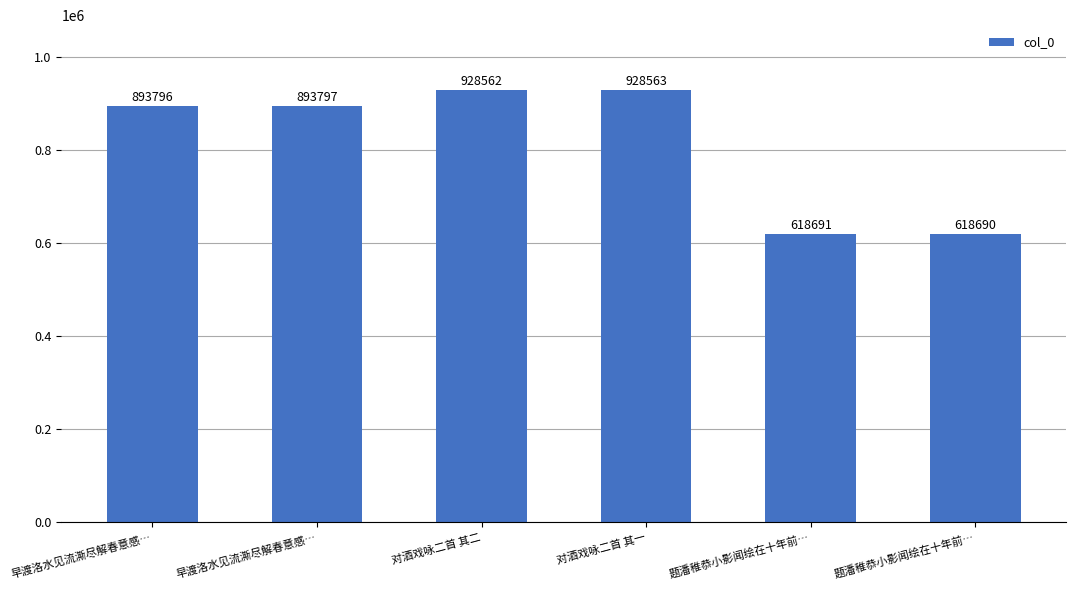

How many values are below 893797?

3